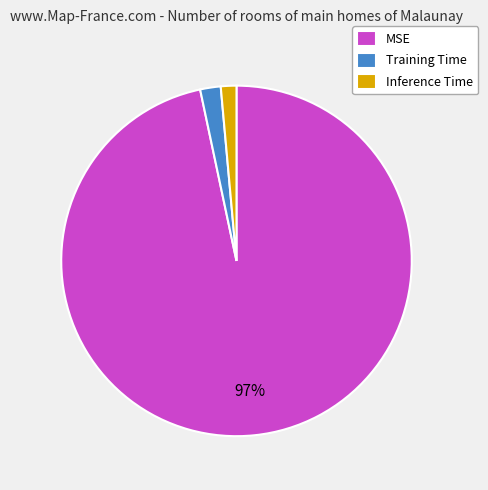

To the nearest percent, what is the combined percentage of Inference Time and MSE?

98%